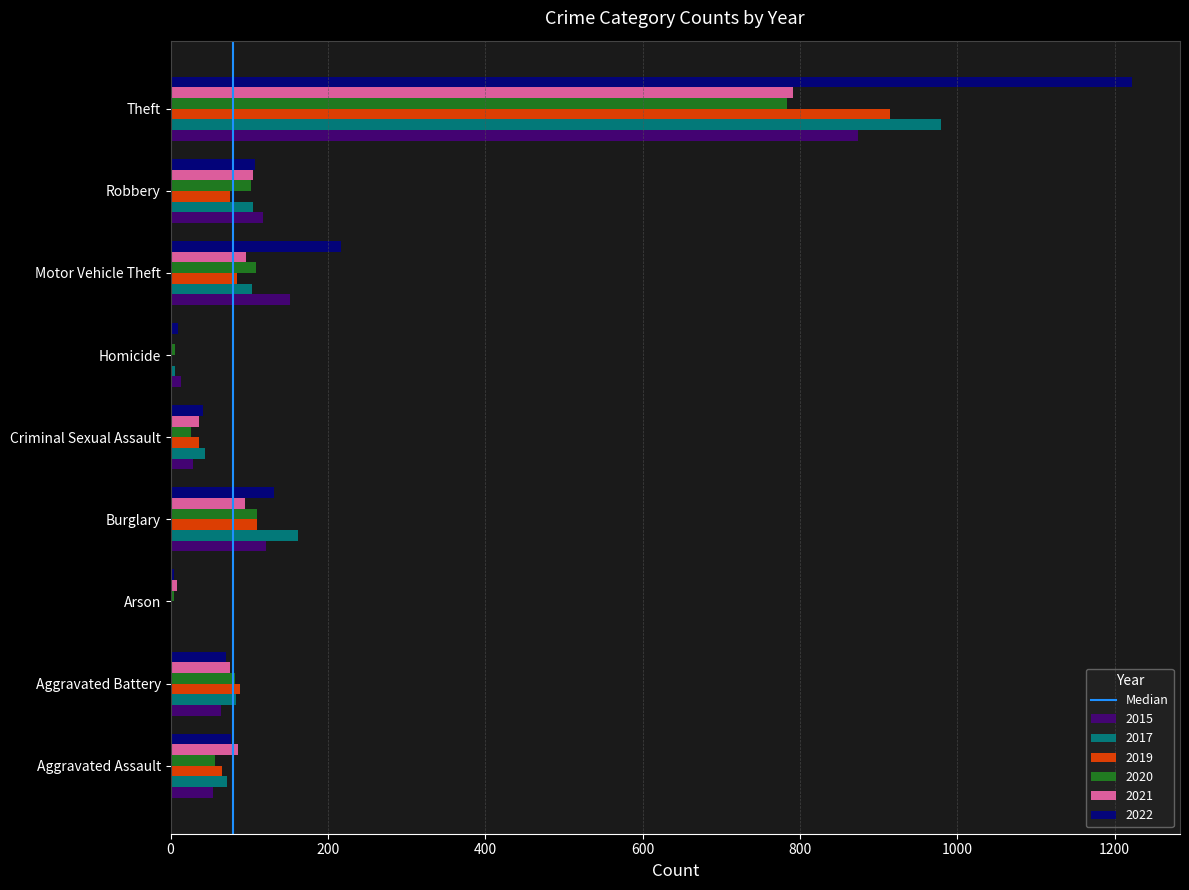

What is the sum of the 2022 values at Aggravated Assault and Theft?

1299